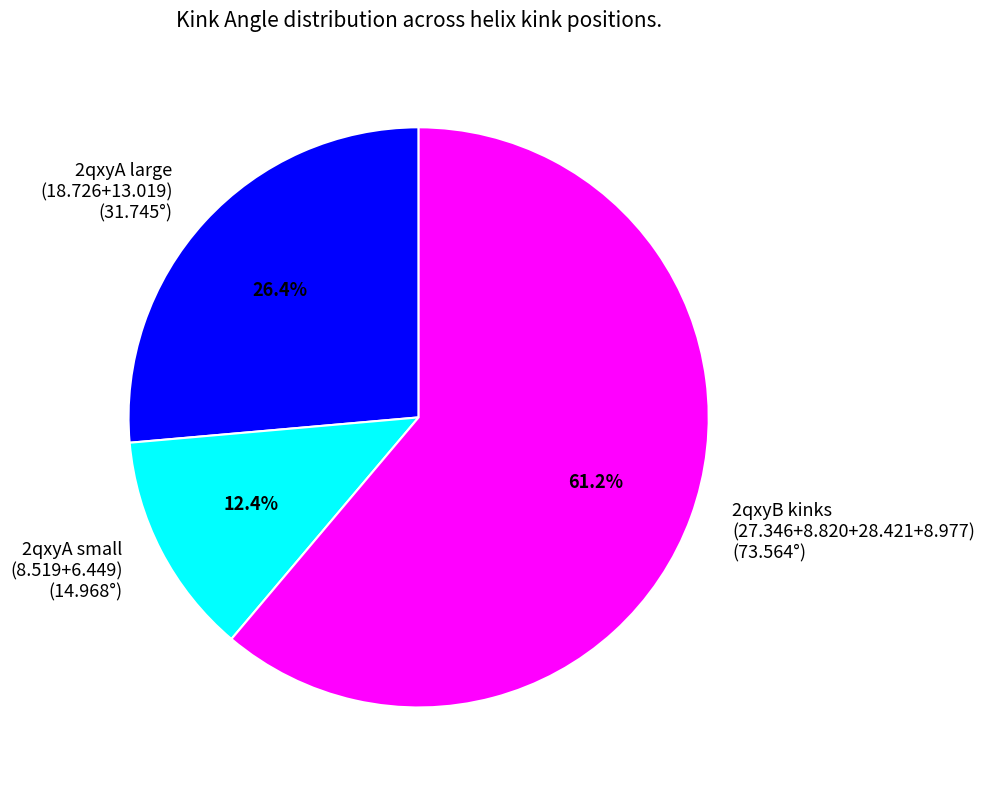

To the nearest percent, what is the difference between the largest and smallest slice percentages?

49%